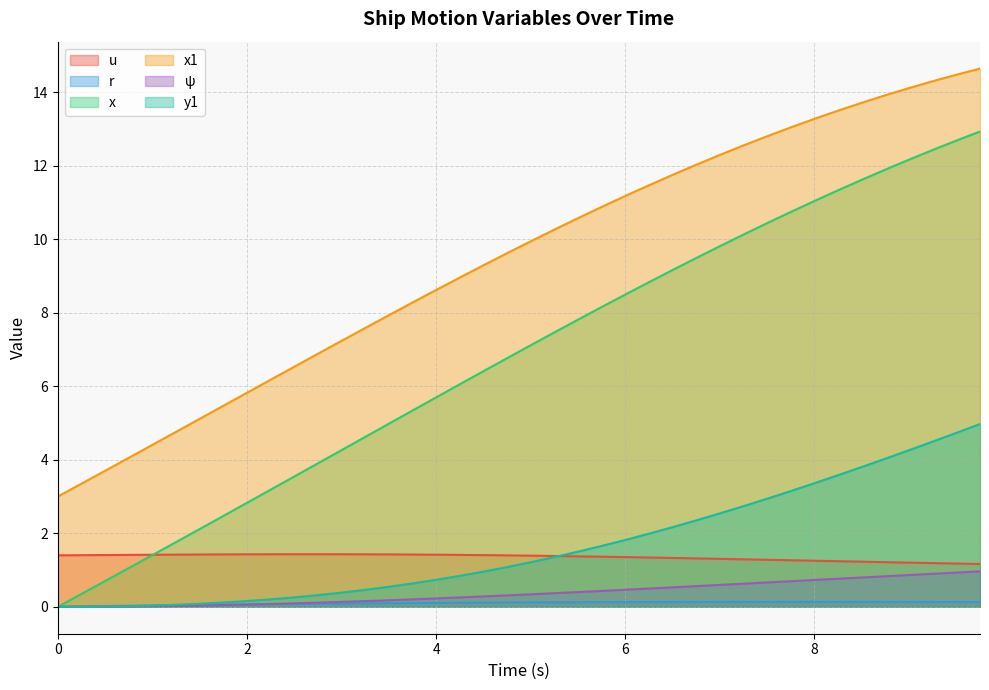

The value of r at 3.25 is 0.1. True or false?

True